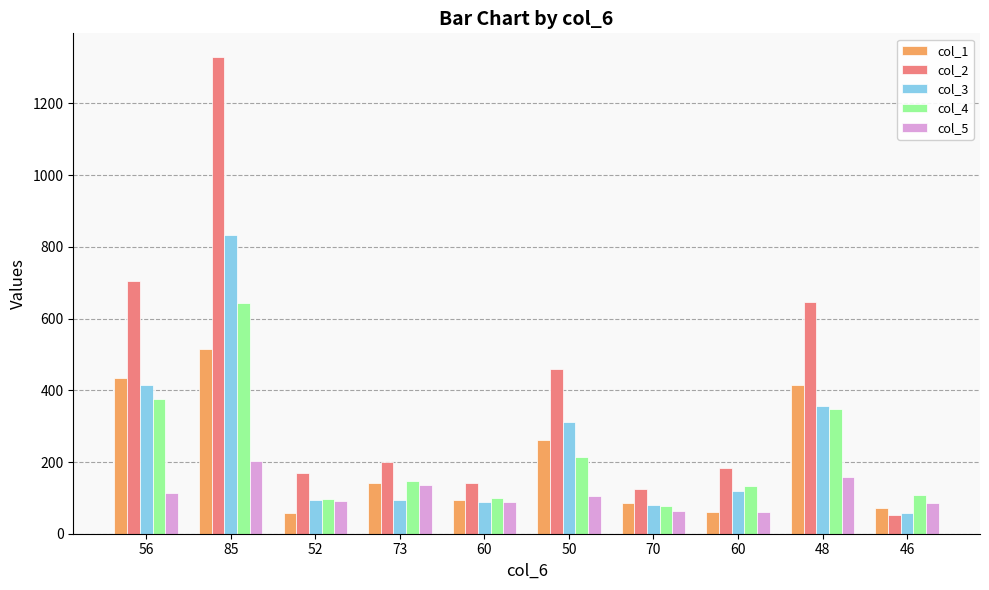

How many bars are there in total?

50